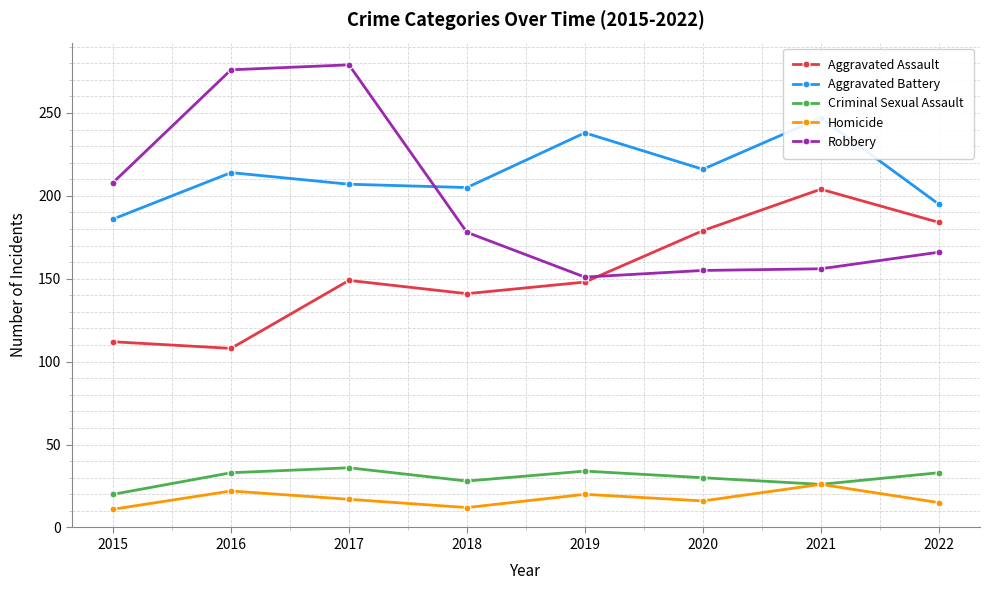

How many data points in Robbery are less than 178?

4